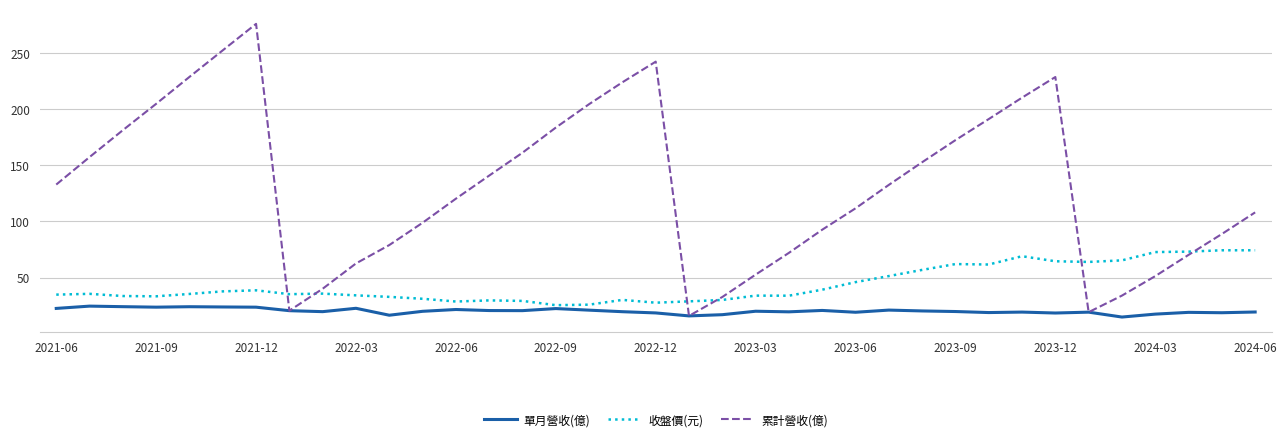

Which series has the largest total across all categories?

累計營收(億)